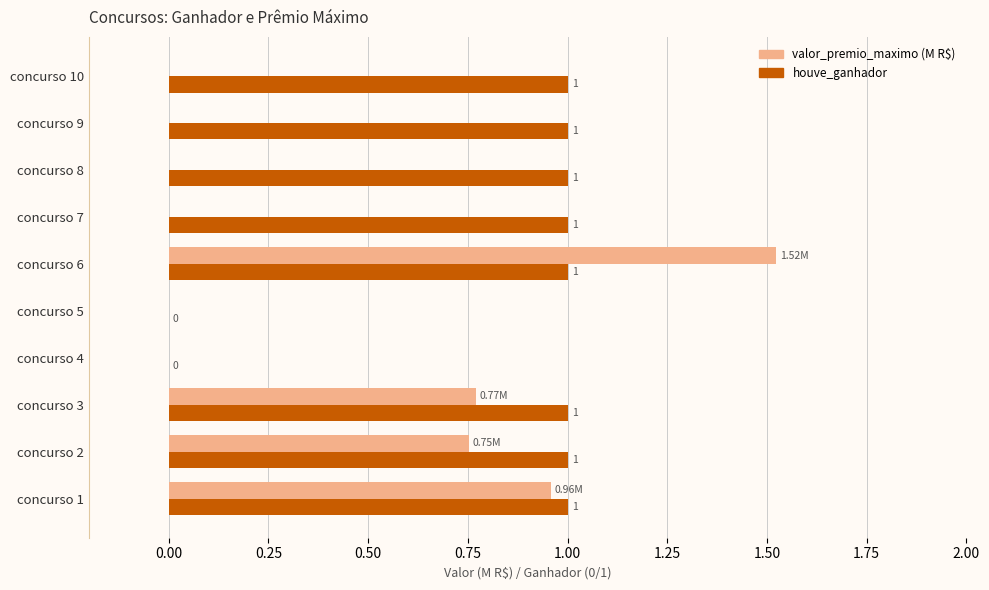

Between concurso 3 and concurso 8, which series saw the biggest shift?

valor_premio_maximo (M R$)